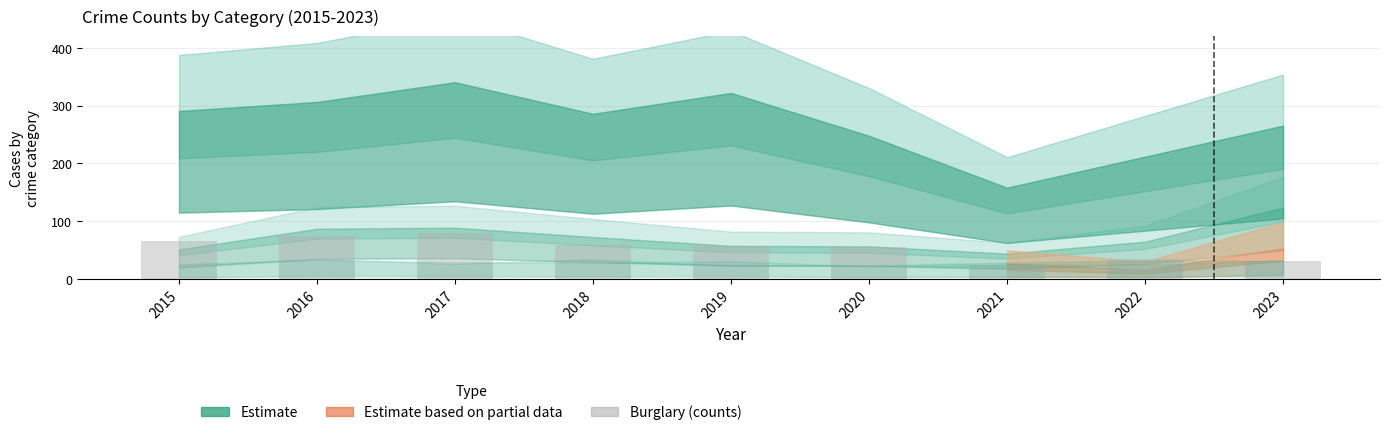

At which category does the chart reach its peak across all series?

2017